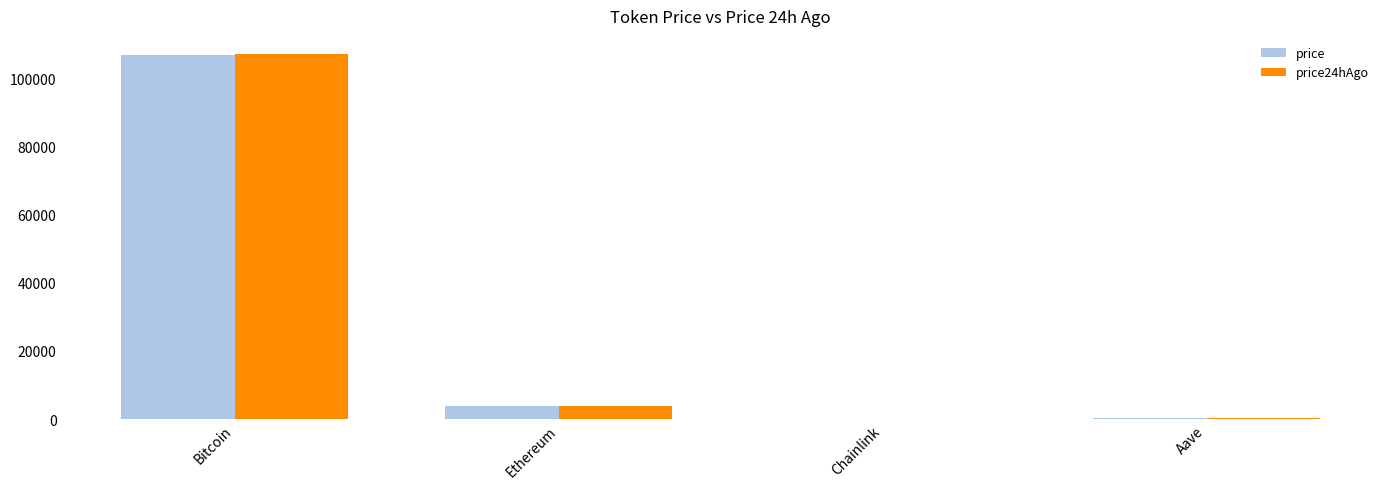

What are all the series names shown in the legend?

price, price24hAgo